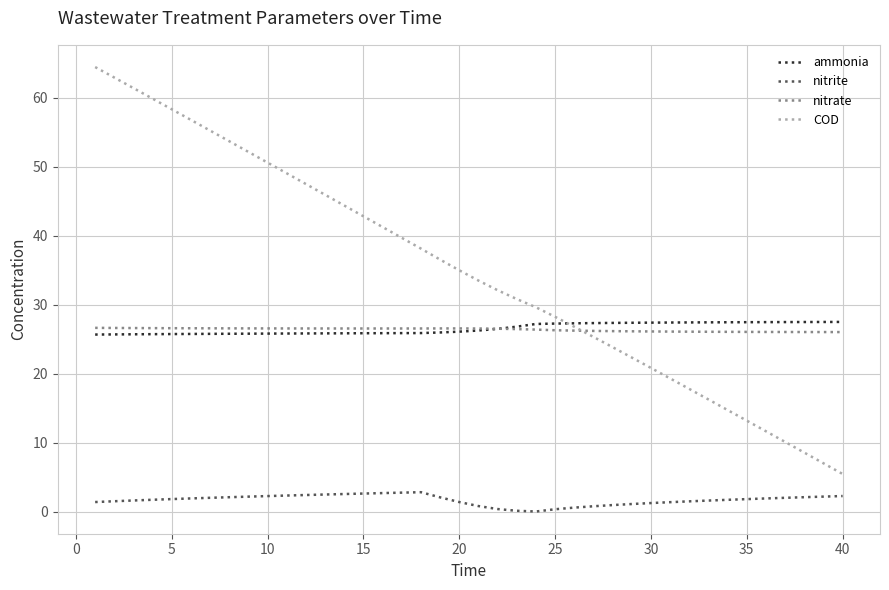

List the series in order of their peak value, highest first.

COD, ammonia, nitrate, nitrite